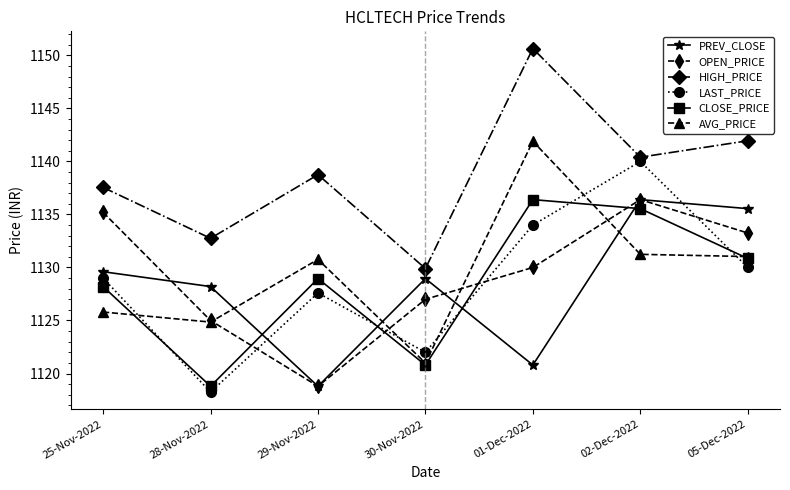

What is the value of the PREV_CLOSE point at the 1st from the left?

1129.6